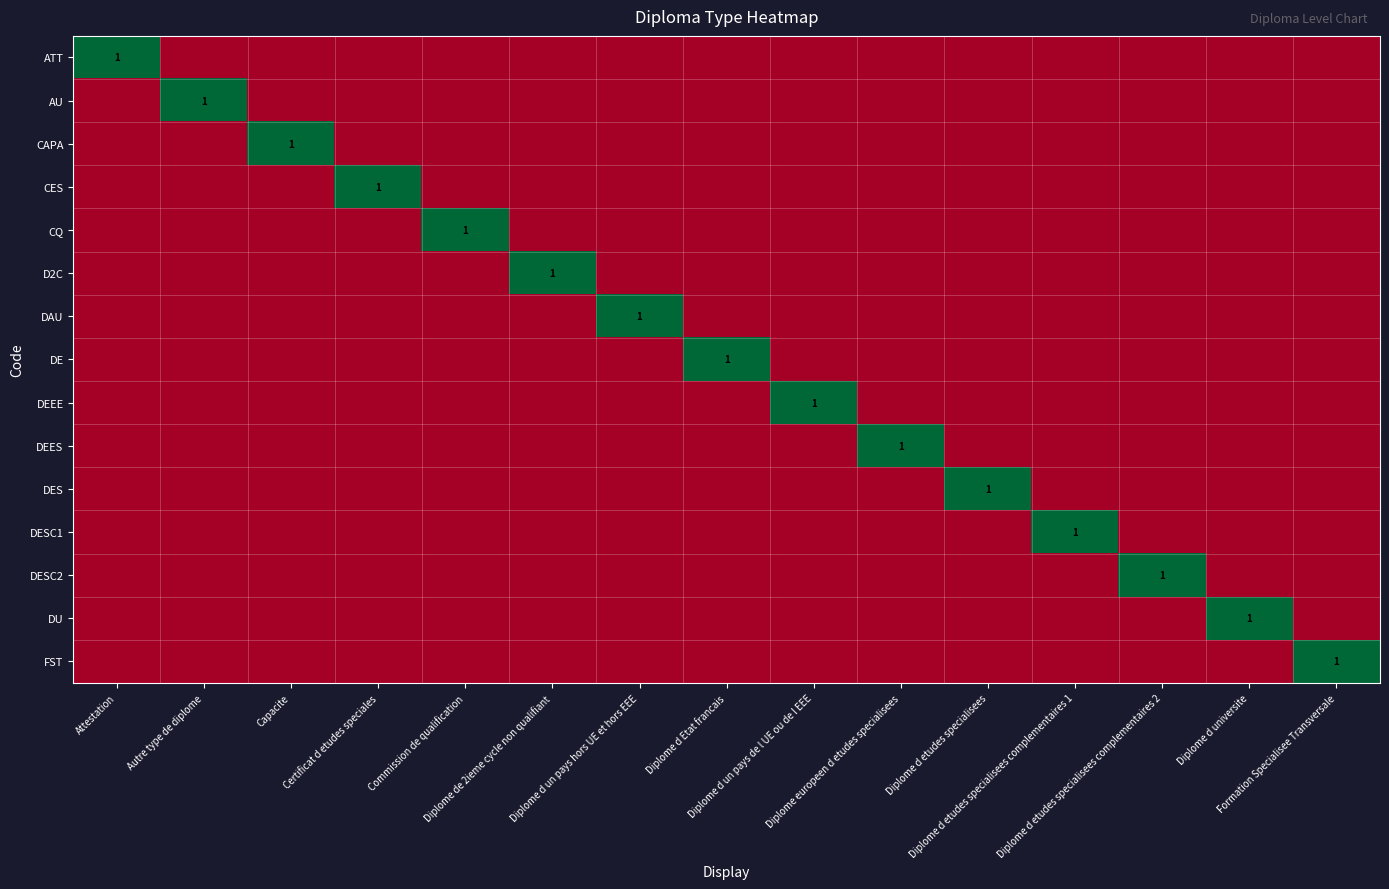

Between Diplome d un pays hors UE et hors EEE and Diplome d universite, which series saw the biggest shift?

DAU